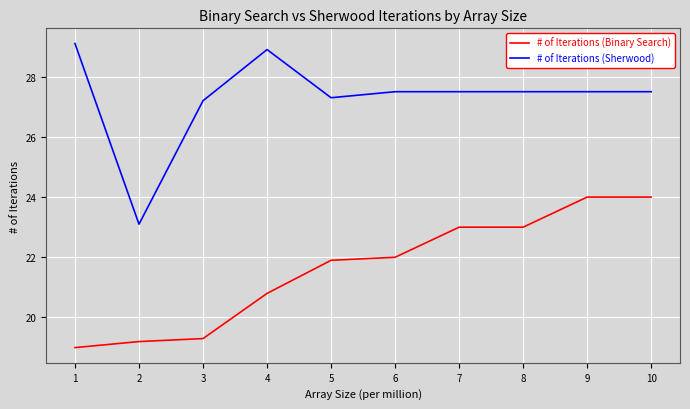

At which category does the chart reach its peak across all series?

1